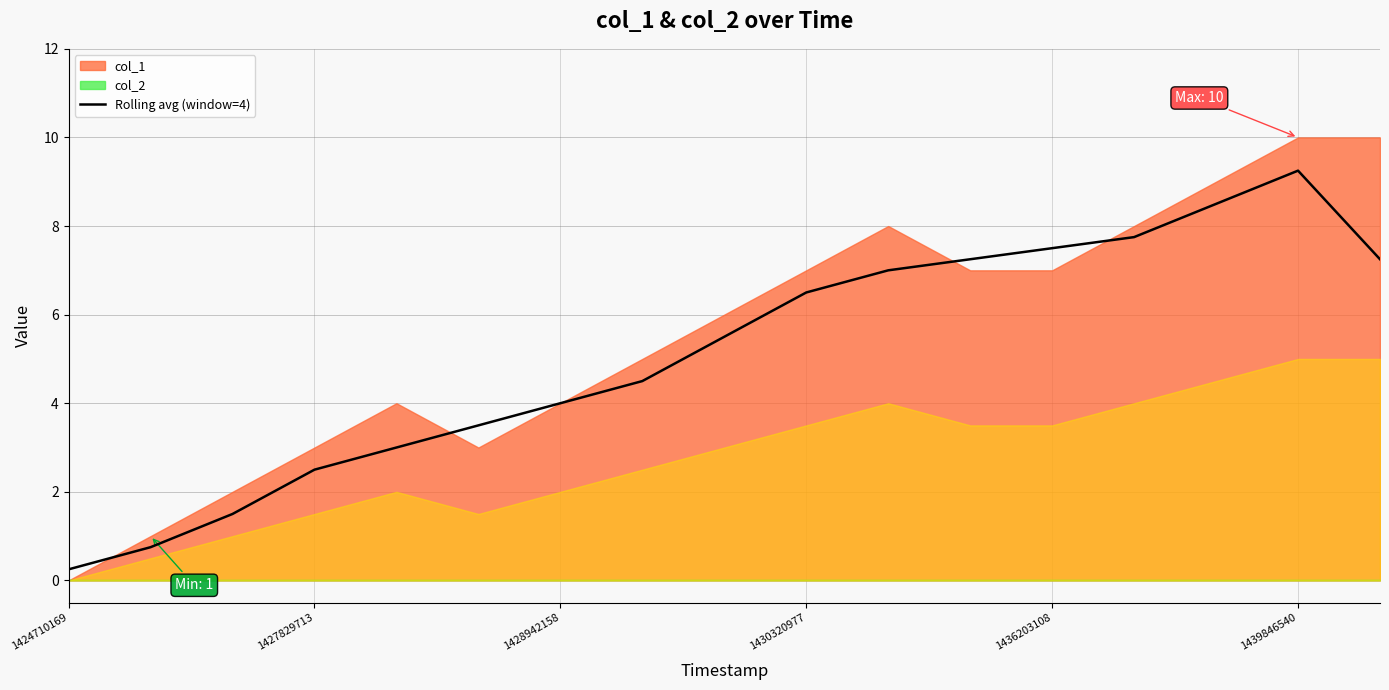

The Rolling avg (window=4) series shows 6.5 at 1430320977. True or false?

True